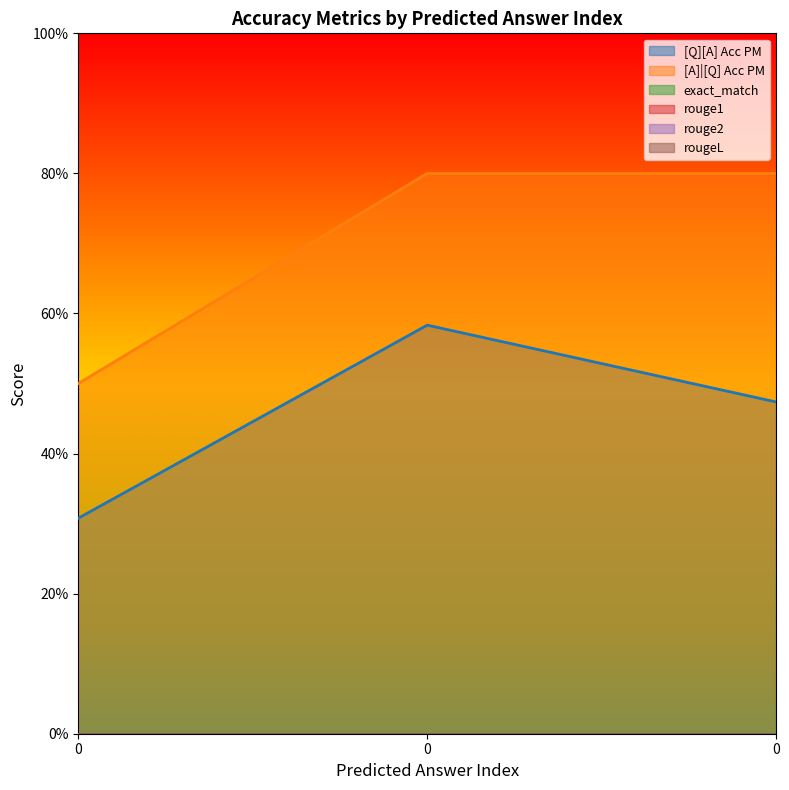

Reading left to right, transcribe all the data shown in this chart.

[Q][A] Acc PM: 0=0.3	0=0.6	0=0.5
[A]|[Q] Acc PM: 0=0.5	0=0.8	0=0.8
exact_match: 0=0.0	0=0.0	0=0.0
rouge1: 0=0.0	0=0.0	0=0.0
rouge2: 0=0.0	0=0.0	0=0.0
rougeL: 0=0.0	0=0.0	0=0.0